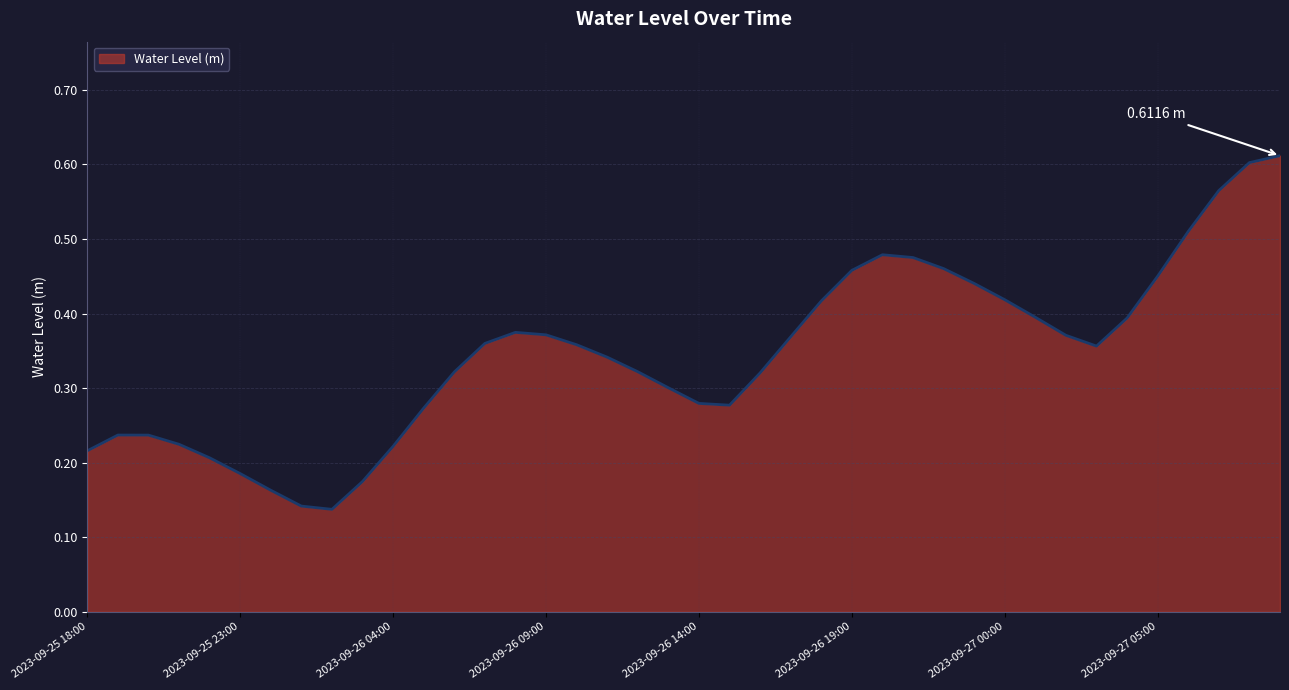

List the labels in order of value, smallest first.

2023-09-26 02:00, 2023-09-26 01:00, 2023-09-26 00:00, 2023-09-26 03:00, 2023-09-25 23:00, 2023-09-25 22:00, 2023-09-25 18:00, 2023-09-26 04:00, 2023-09-25 21:00, 2023-09-25 20:00, 2023-09-25 19:00, 2023-09-26 05:00, 2023-09-26 15:00, 2023-09-26 14:00, 2023-09-26 13:00, 2023-09-26 16:00, 2023-09-26 06:00, 2023-09-26 12:00, 2023-09-26 11:00, 2023-09-27 03:00, 2023-09-26 10:00, 2023-09-26 07:00, 2023-09-26 17:00, 2023-09-27 02:00, 2023-09-26 09:00, 2023-09-26 08:00, 2023-09-27 04:00, 2023-09-27 01:00, 2023-09-26 18:00, 2023-09-27 00:00, 2023-09-26 23:00, 2023-09-27 05:00, 2023-09-26 19:00, 2023-09-26 22:00, 2023-09-26 21:00, 2023-09-26 20:00, 2023-09-27 06:00, 2023-09-27 07:00, 2023-09-27 08:00, 2023-09-27 09:00